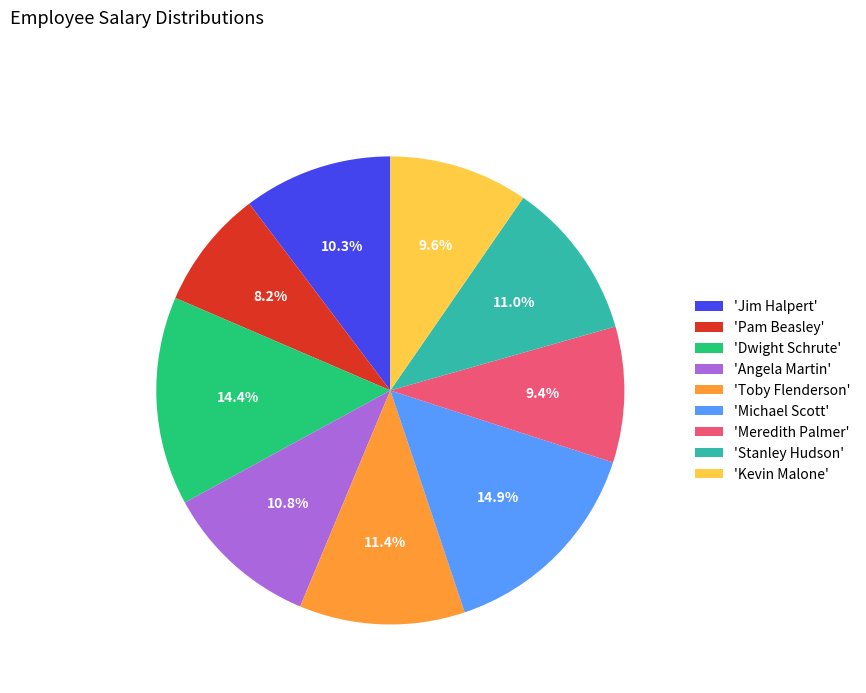

Approximately how many times larger is the value at 'Toby Flenderson' compared to 'Meredith Palmer'?

1.2